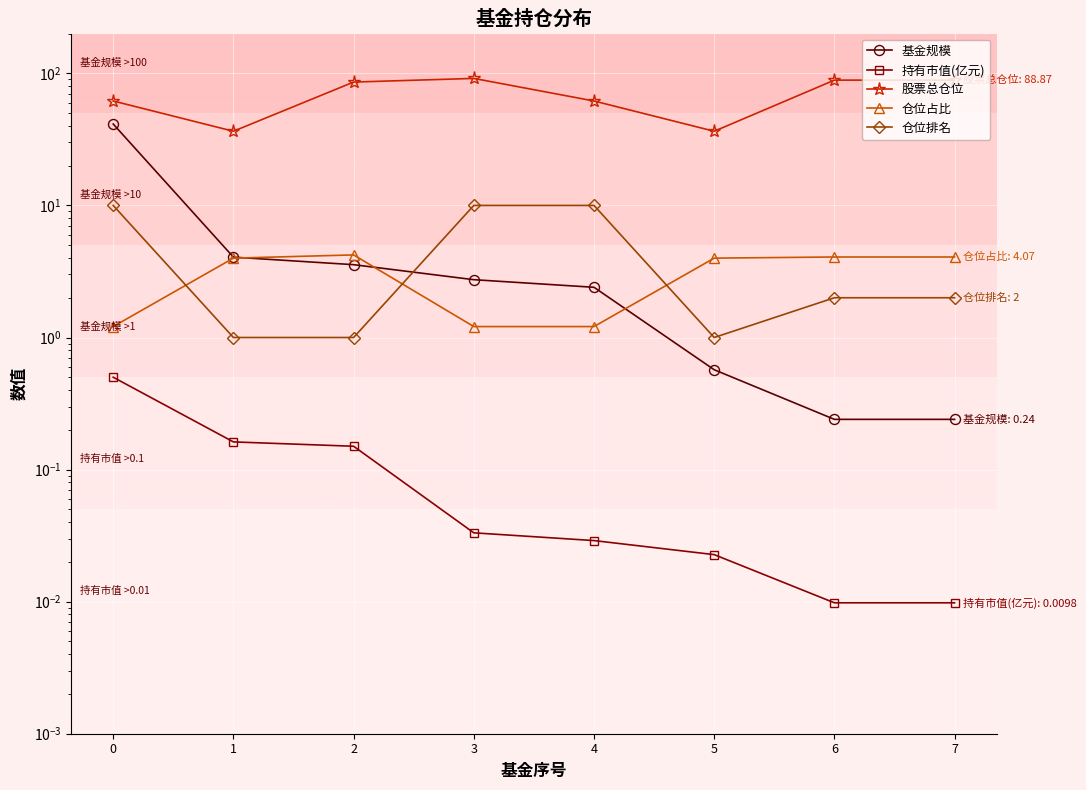

What are all the series names shown in the legend?

基金规模, 持有市值(亿元), 股票总仓位, 仓位占比, 仓位排名